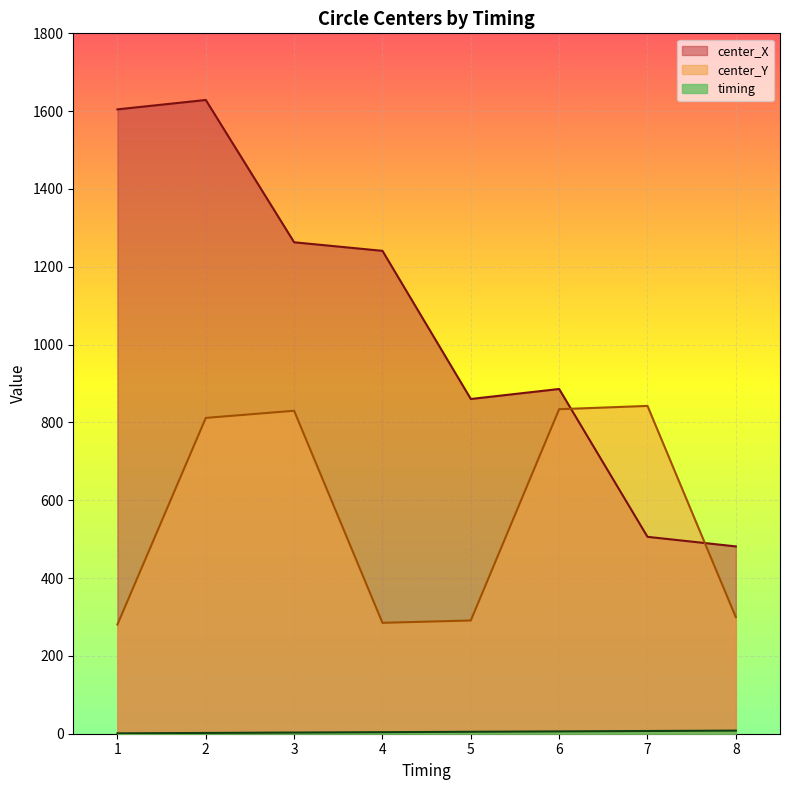

True or false: timing has more than 1 interior local peaks.

False